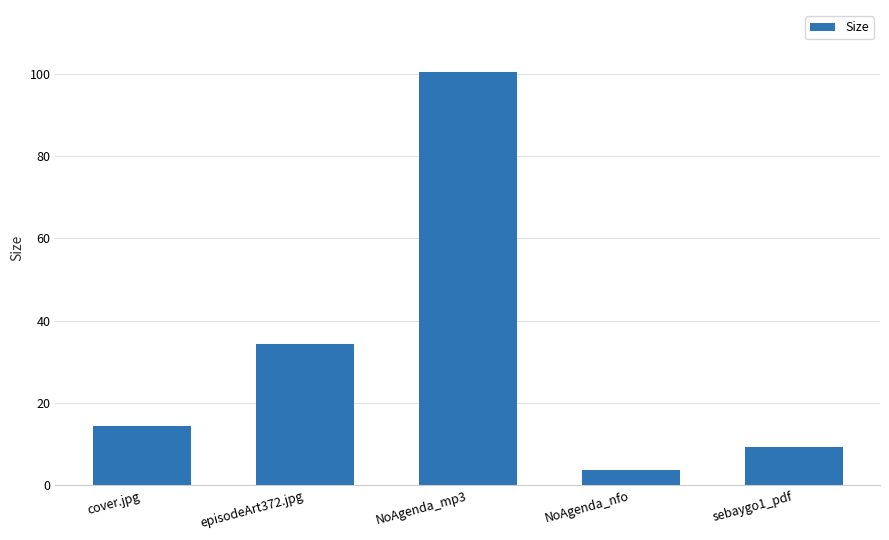

What is the smallest value displayed?

3.7